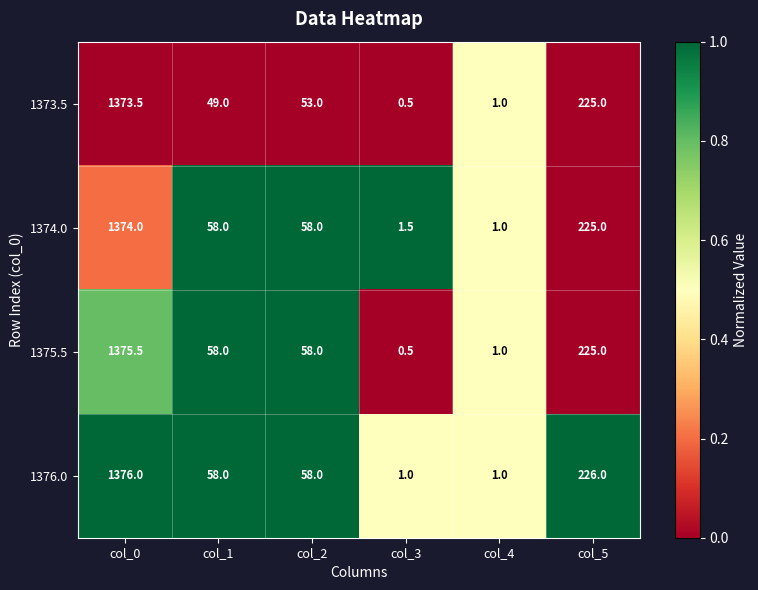

Where is 1373.5 nearest to the value 687?

col_5